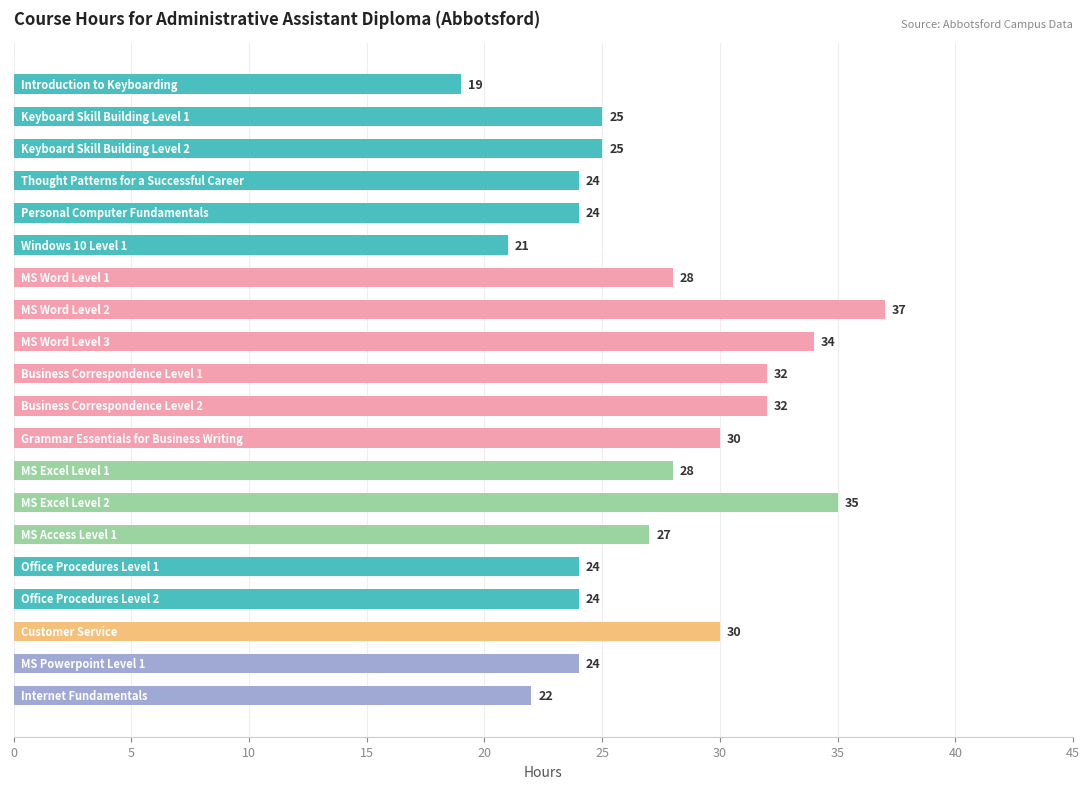

Are the bars grouped side by side (vs. stacked)?

No